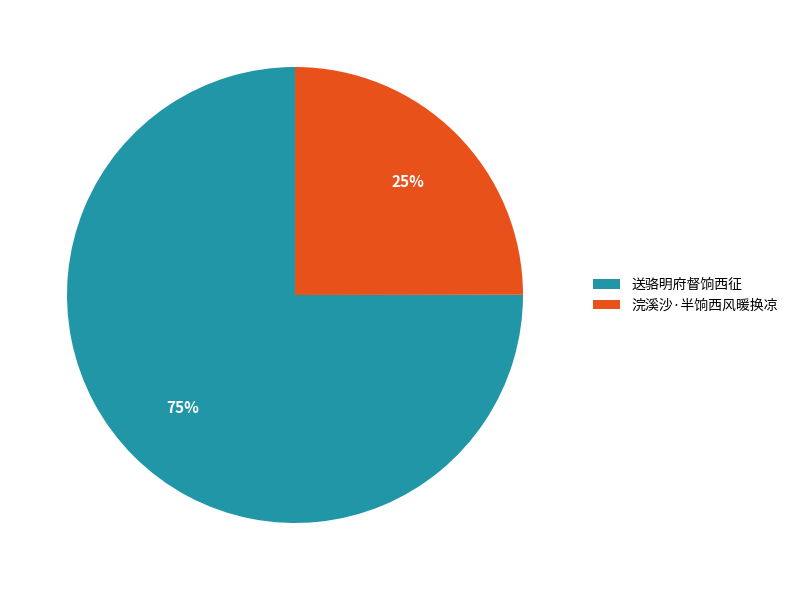

Which slice is the smallest?

浣溪沙·半饷西风暖换凉